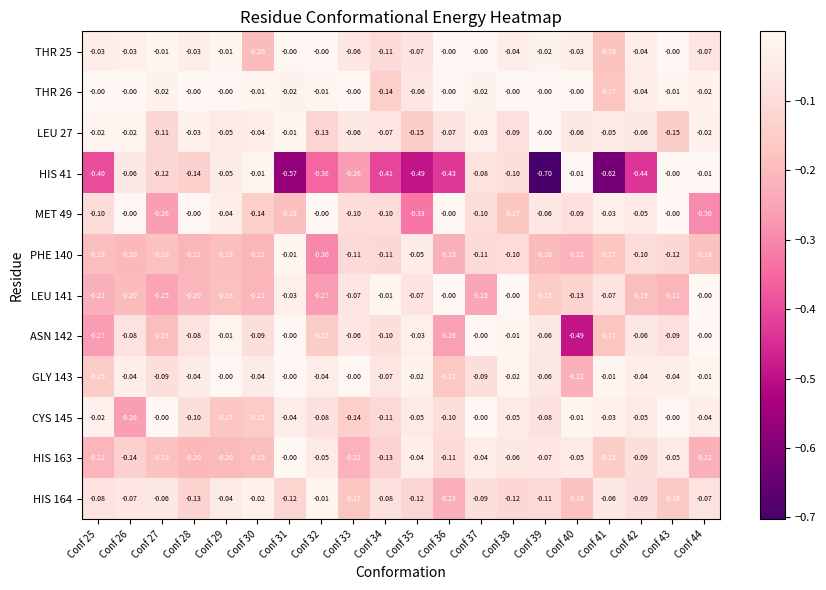

Is the value of GLY 143 at Conf 35 greater than the value of CYS 145 at Conf 41?

Yes